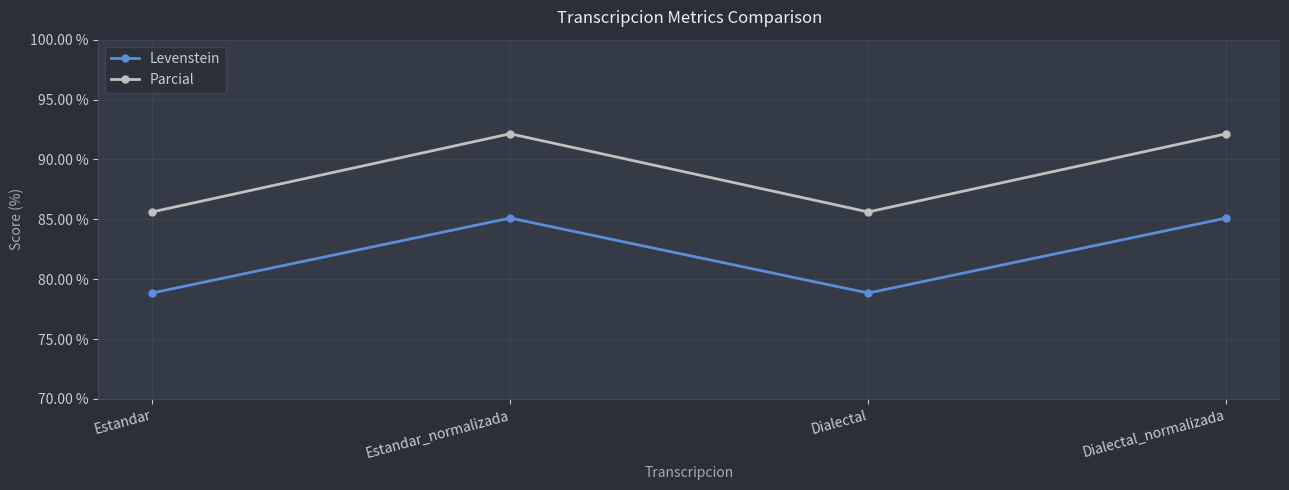

Count the number of categories in the chart.

4